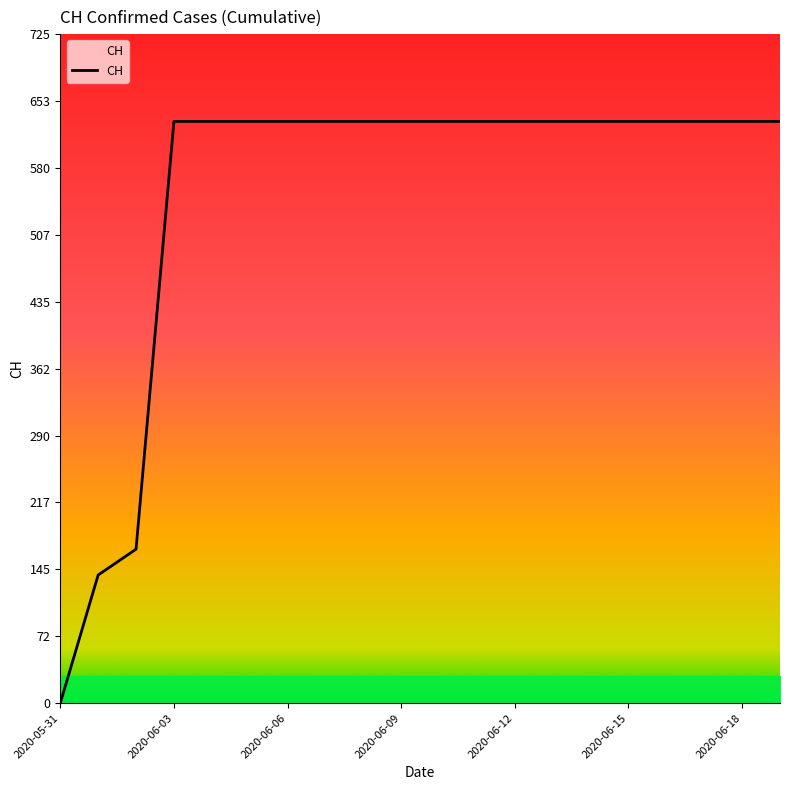

What is the maximum value shown in the chart?

631